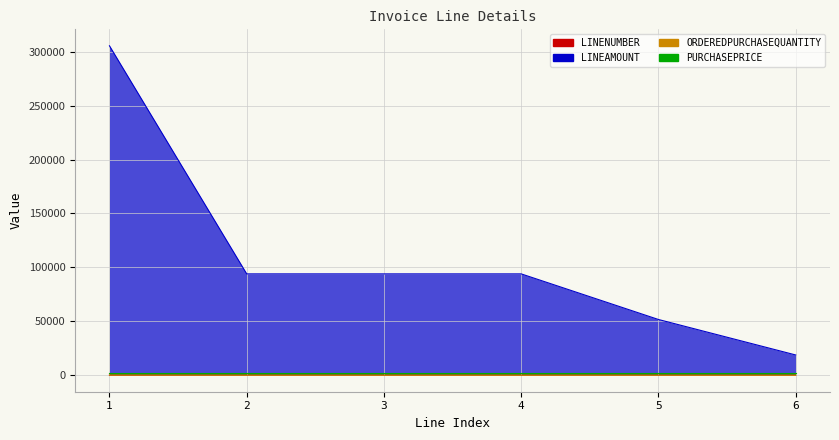

Is it true that ORDEREDPURCHASEQUANTITY equals 14 at 4?

False